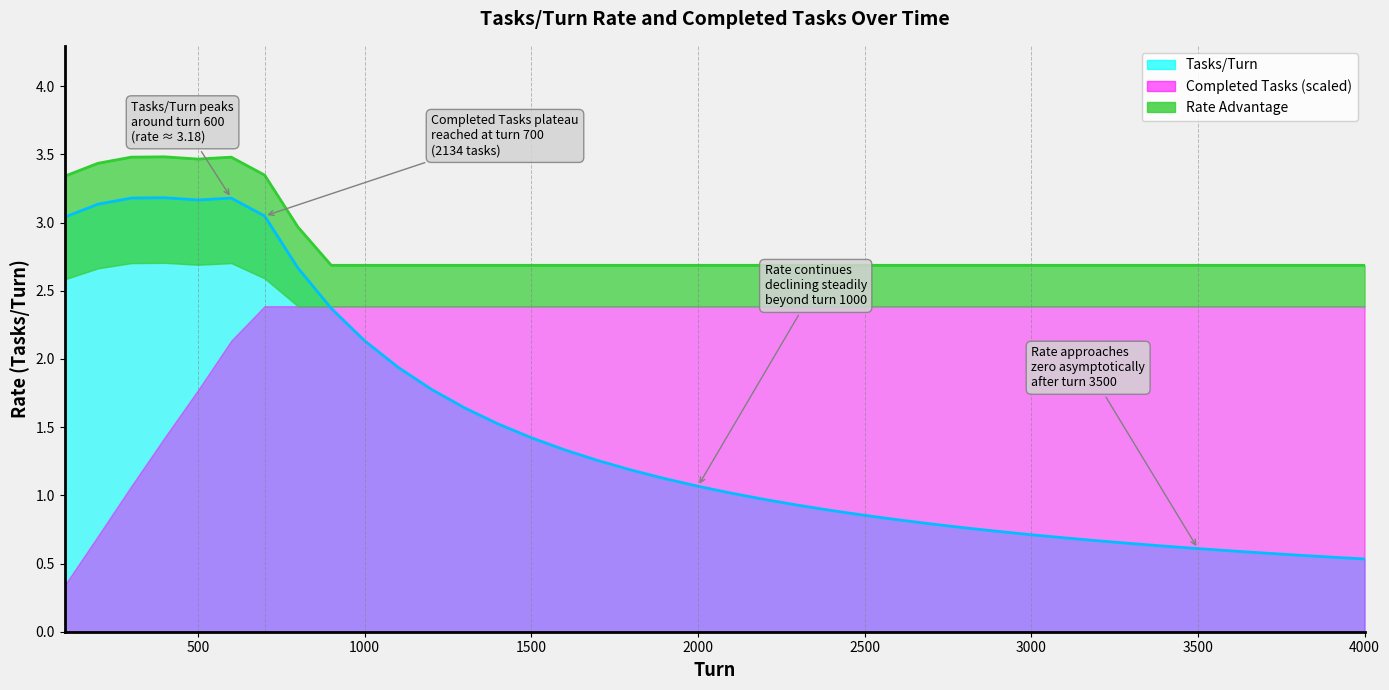

Does the chart have visible grid lines?

No